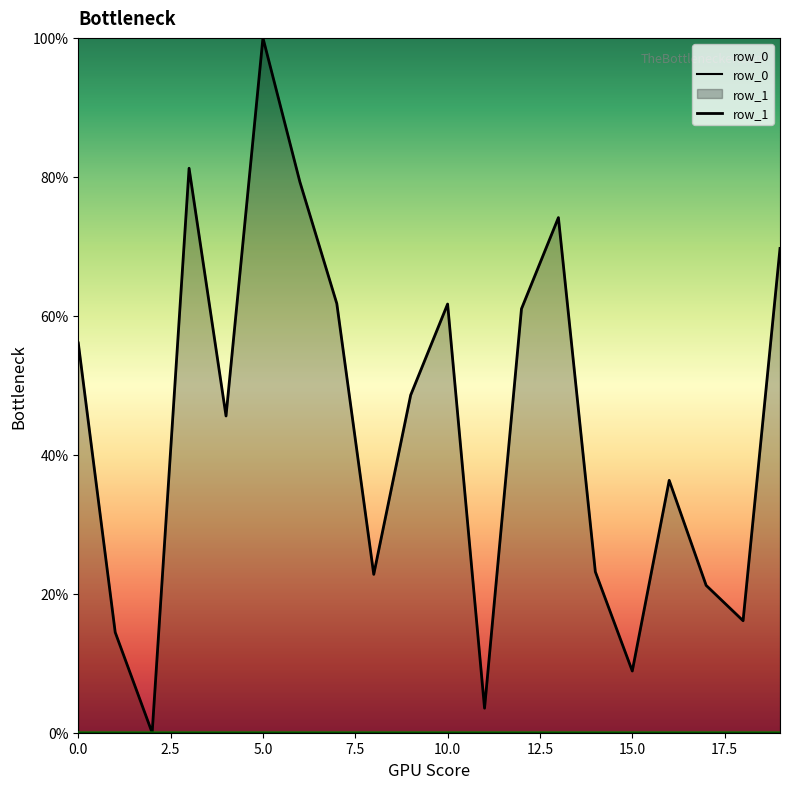

Does the chart display data point markers on the line(s)?

No